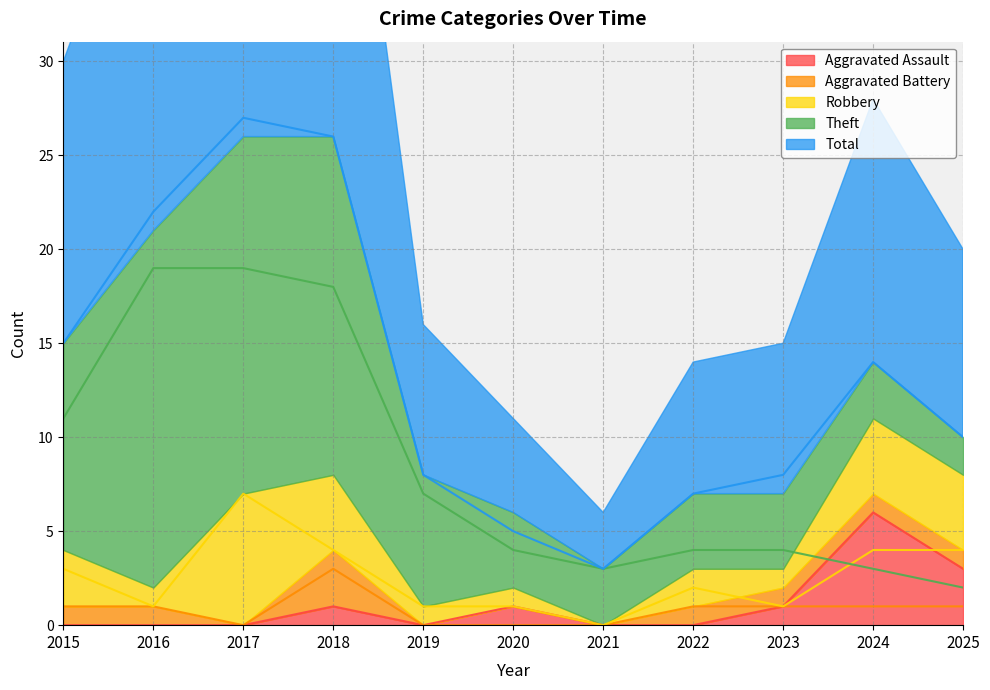

What is the difference between the second highest and second lowest values in the Aggravated Assault series?

3